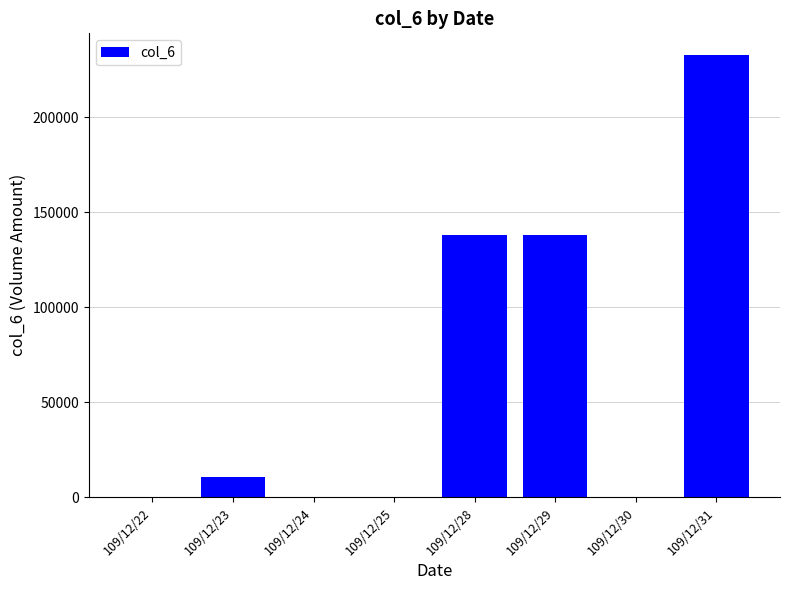

Is it true that the value at 109/12/31 is 112853?

False